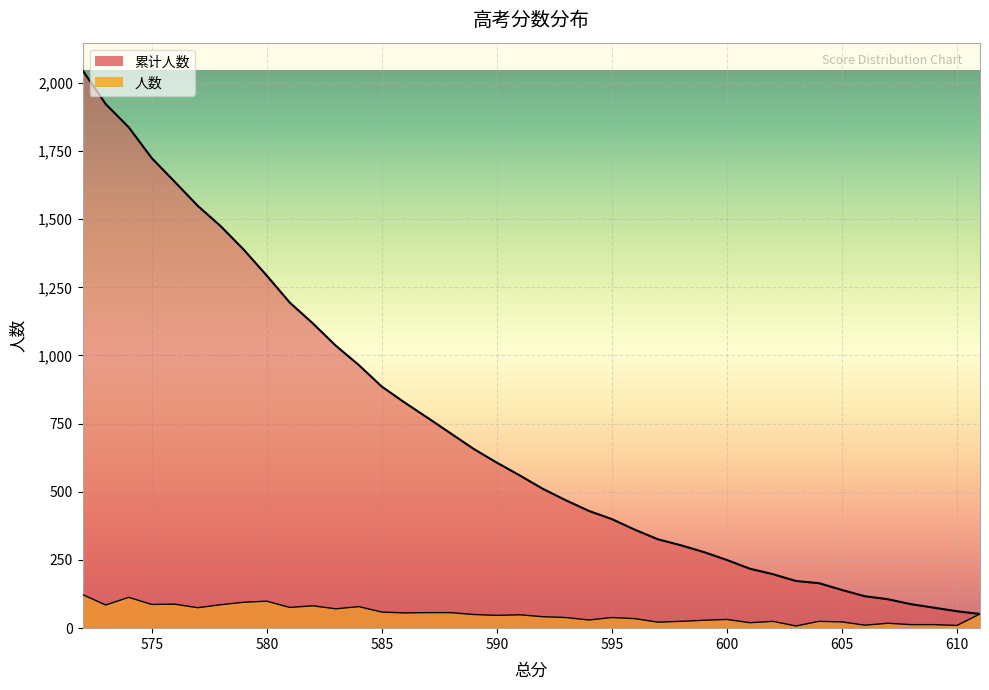

True or false: 人数 has a value of 38 at 581.

False